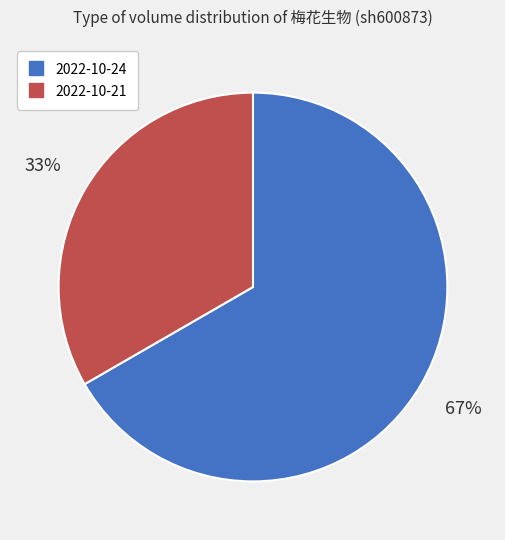

To the nearest percent, what percentage of the pie is 2022-10-24?

67%